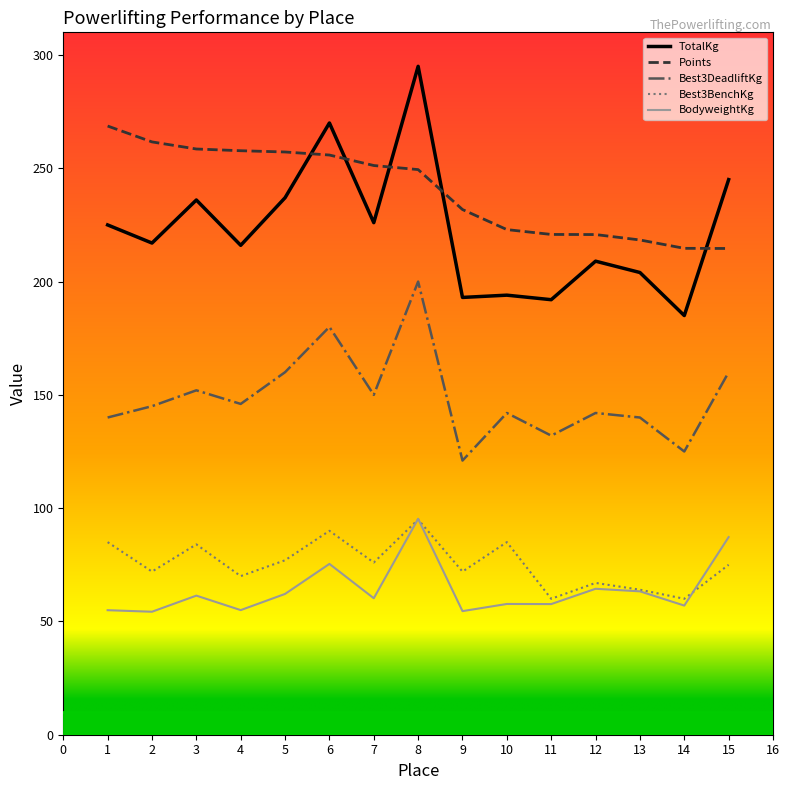

Which category has the highest value in the BodyweightKg series?

8